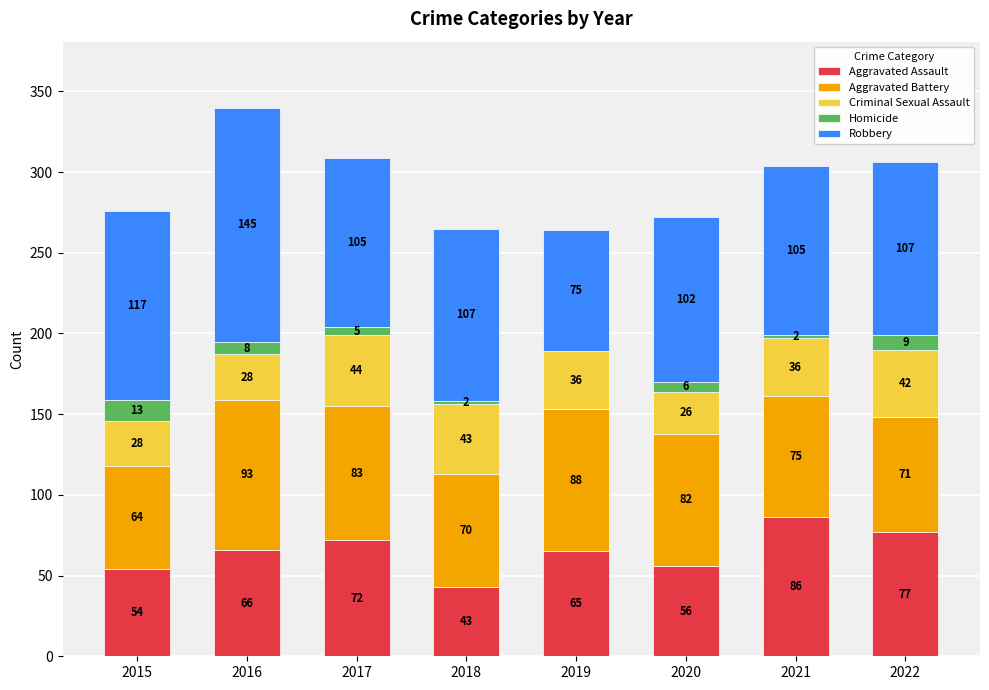

At which label does Aggravated Assault reach its peak?

2021